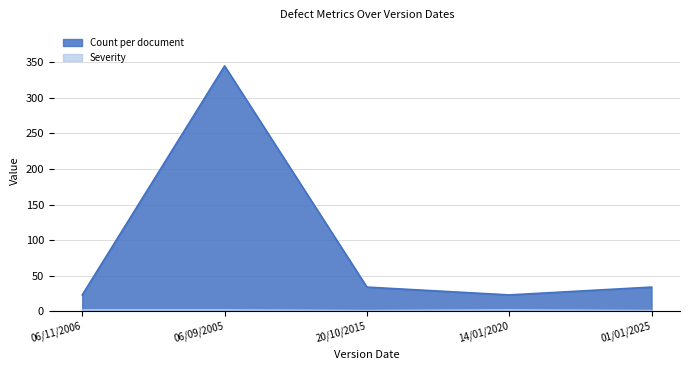

What is the lowest value of the Count per document series?

23